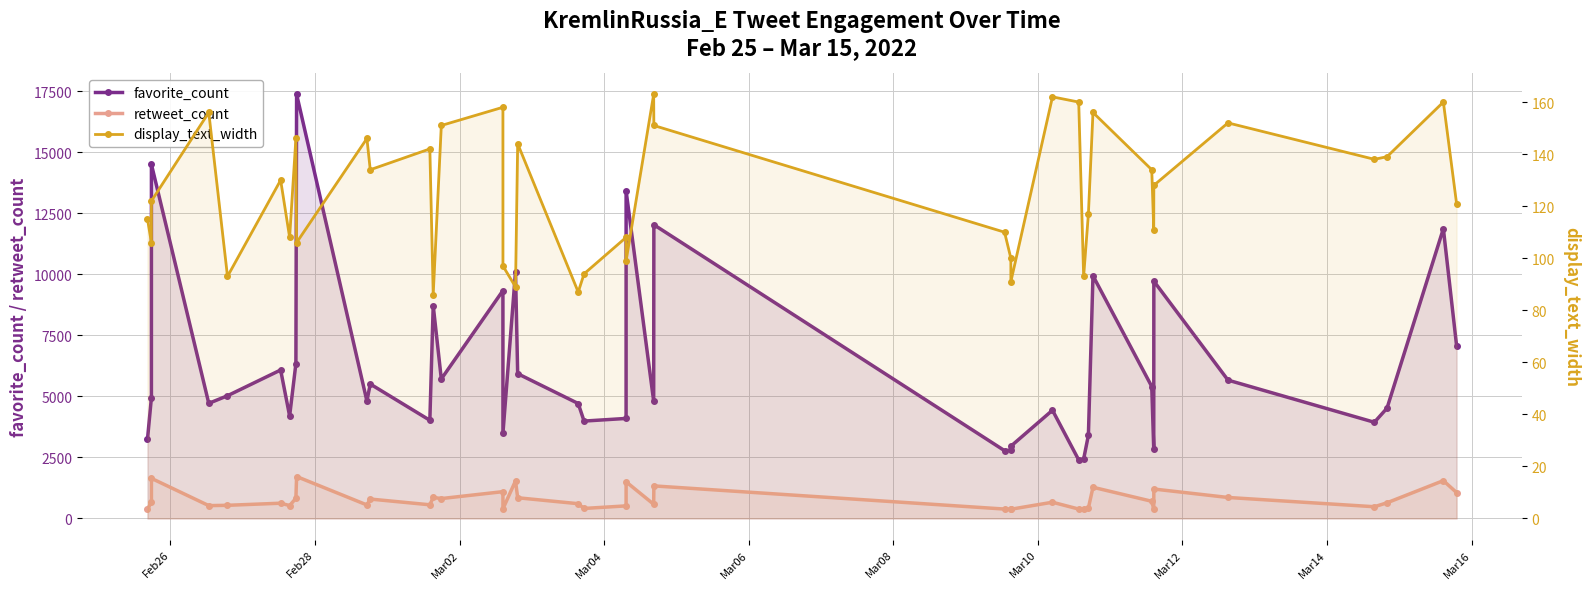

Which series has the largest total across all categories?

favorite_count